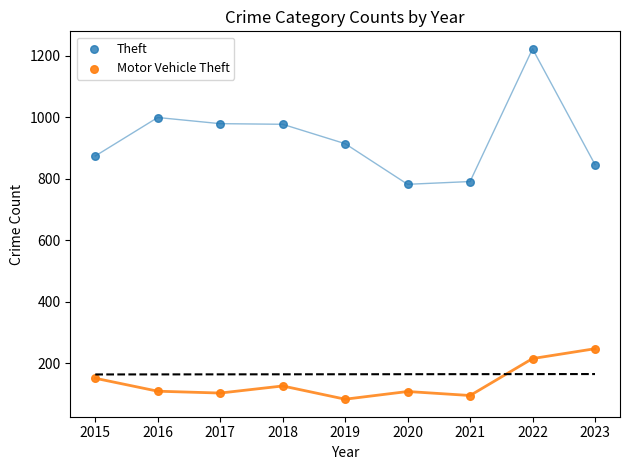

Across all data points, what is the range of X values (max minus min)?

8